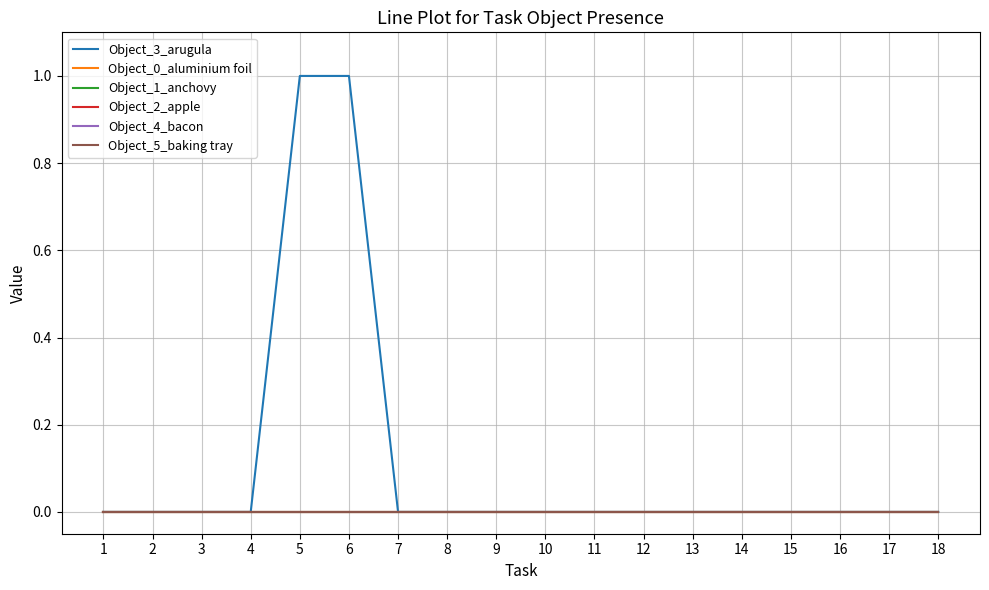

At which label is Object_4_bacon closest to 0?

1